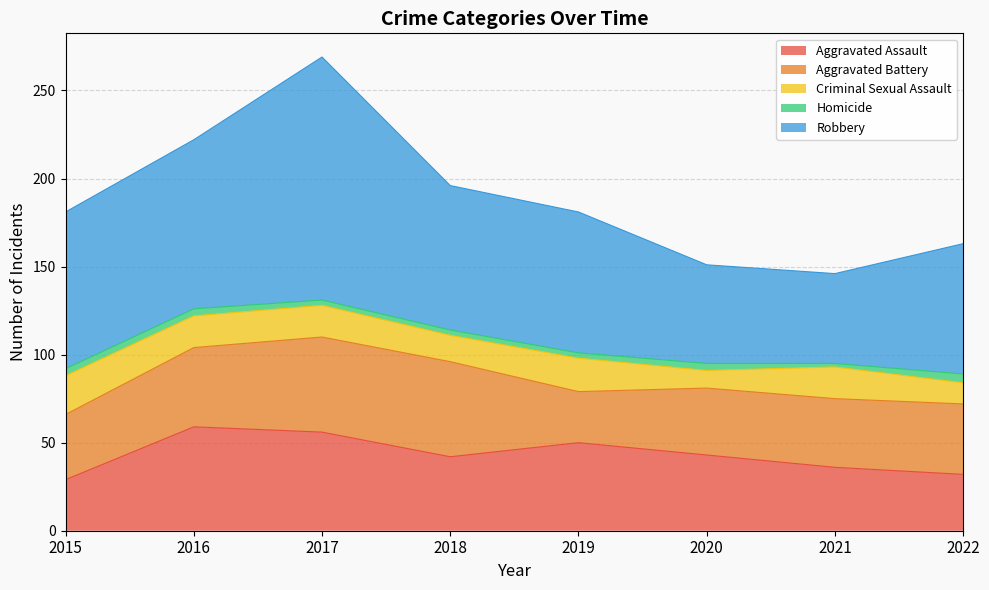

True or false: Homicide and Aggravated Assault cross at least once.

False